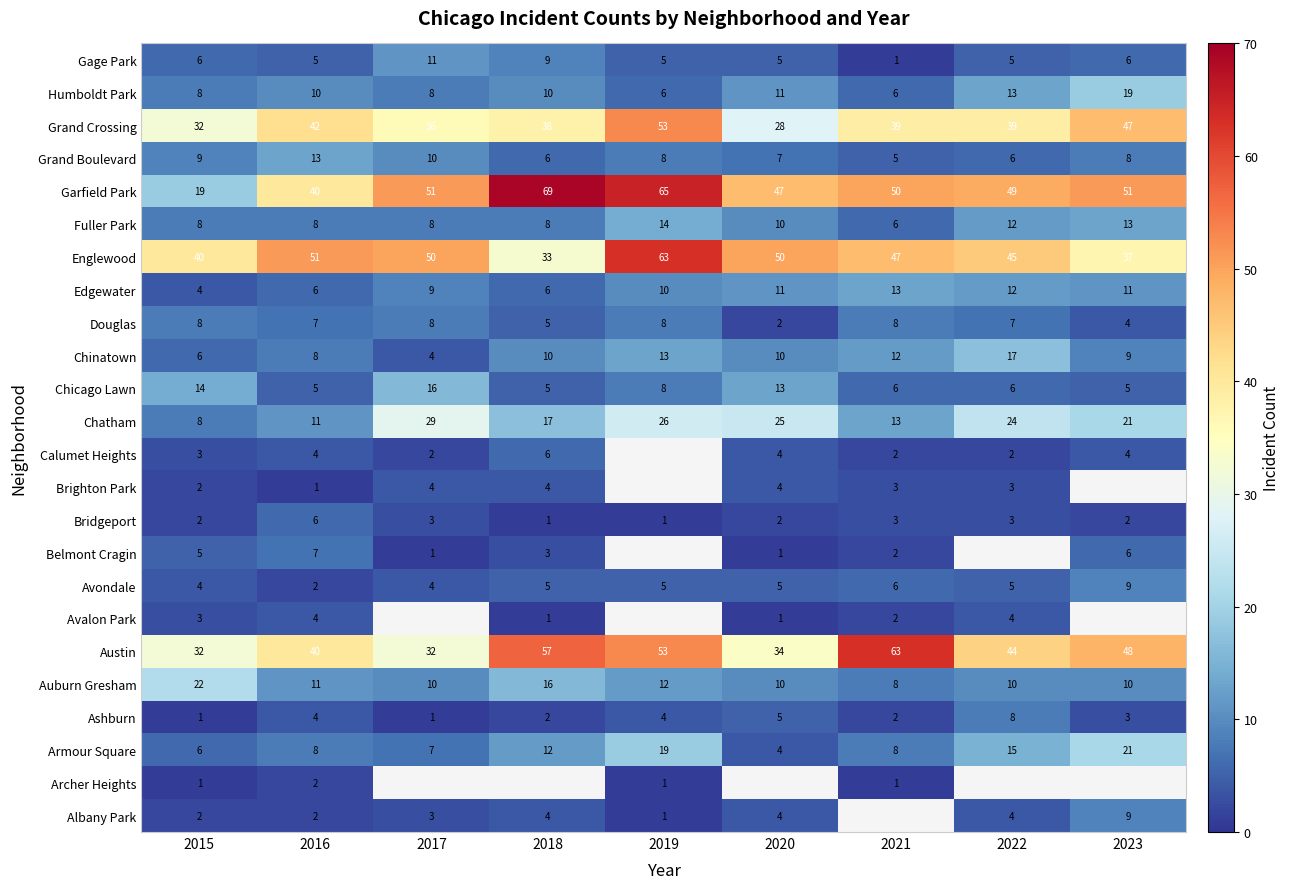

How many values in the Humboldt Park series are below 10?

4